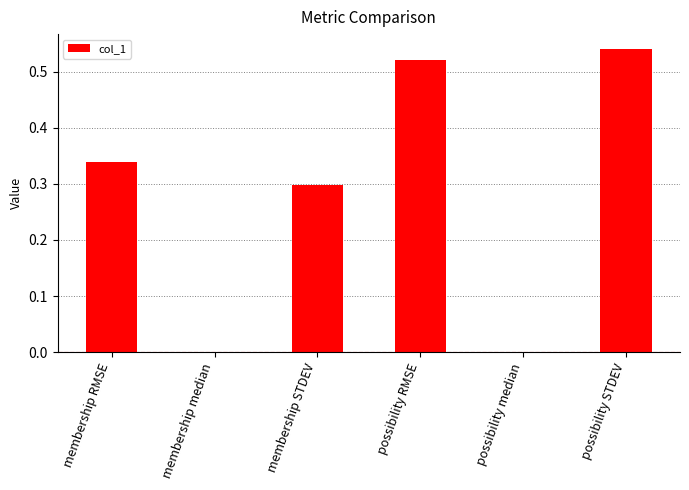

What is the sum of all values?

1.7